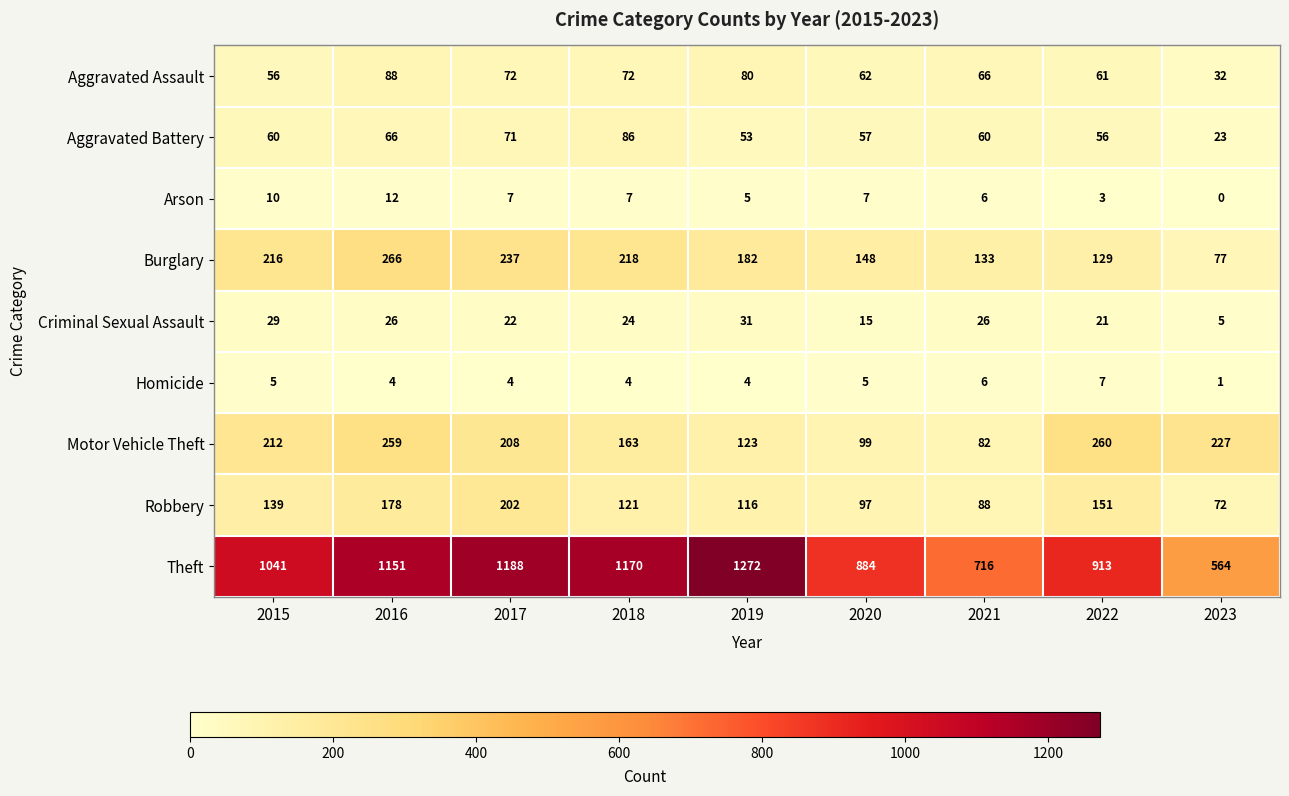

What is the total value across all series at 2019?

1866